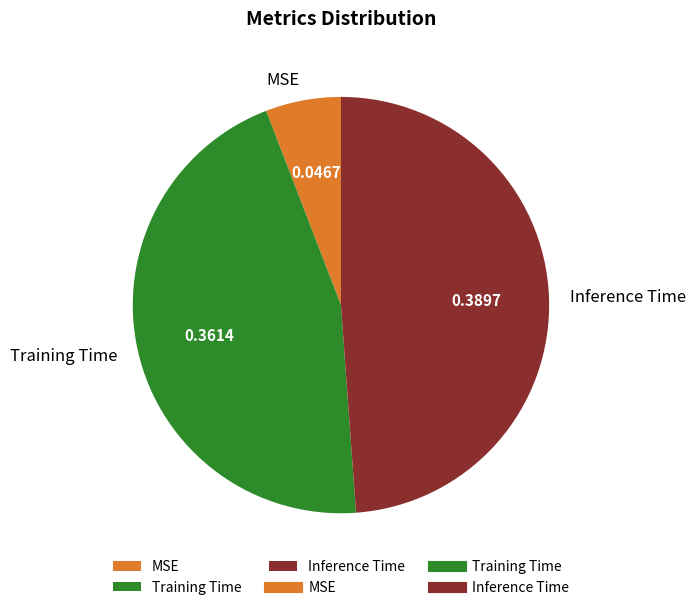

Rank the categories by value from highest to lowest.

Inference Time, Training Time, MSE